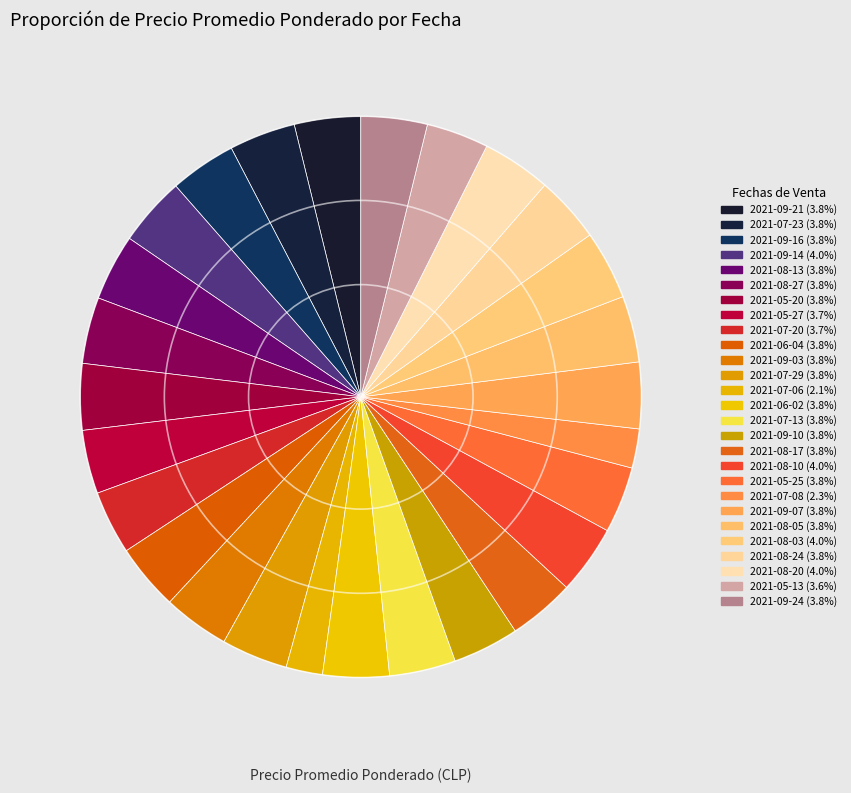

How many segments does this pie chart have?

27